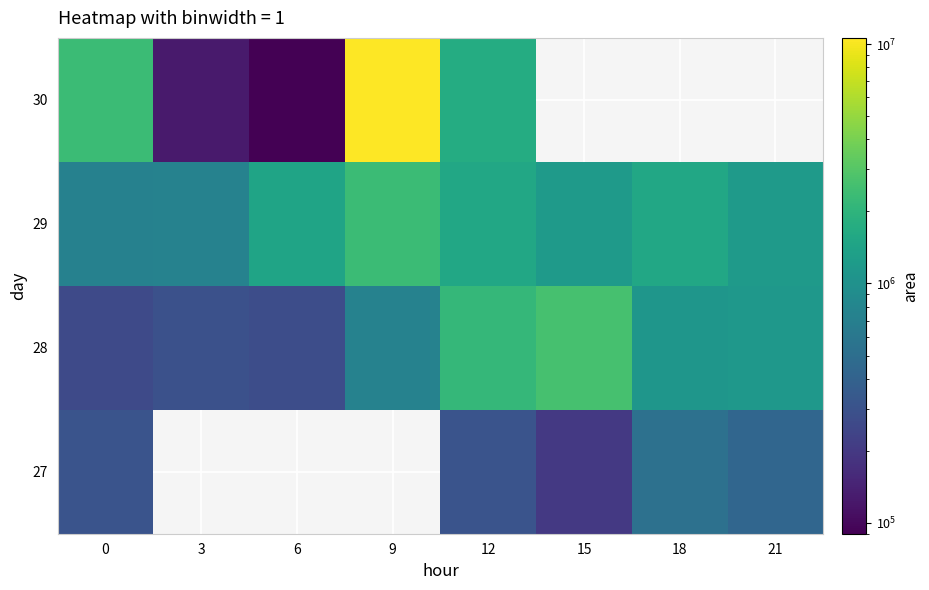

Rank the series by their average value, from lowest to highest.

27, 28, 29, 30